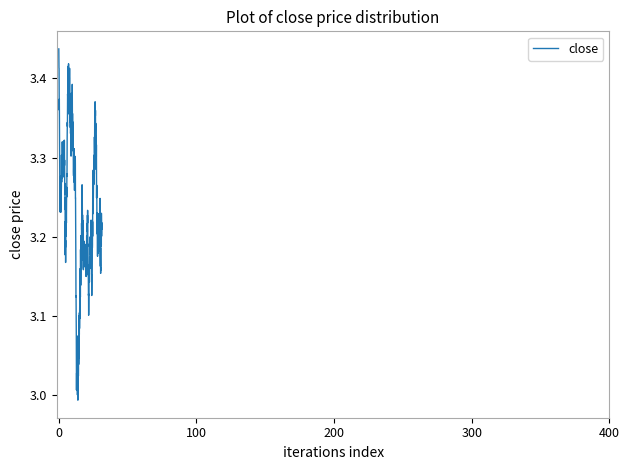

What is the difference between the maximum and minimum values?

0.4